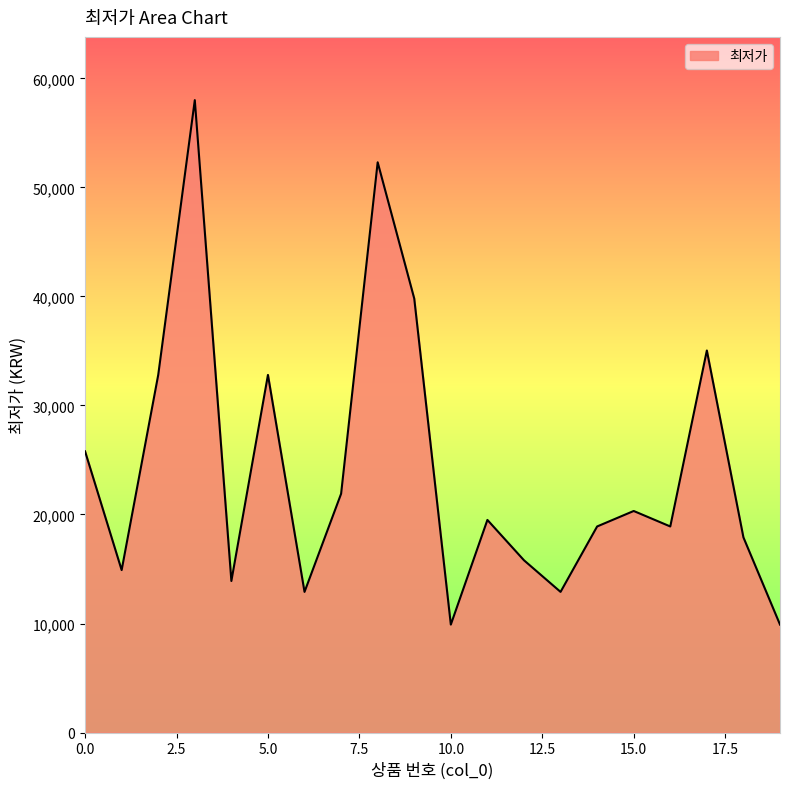

What is the difference between the maximum and minimum values?

48100